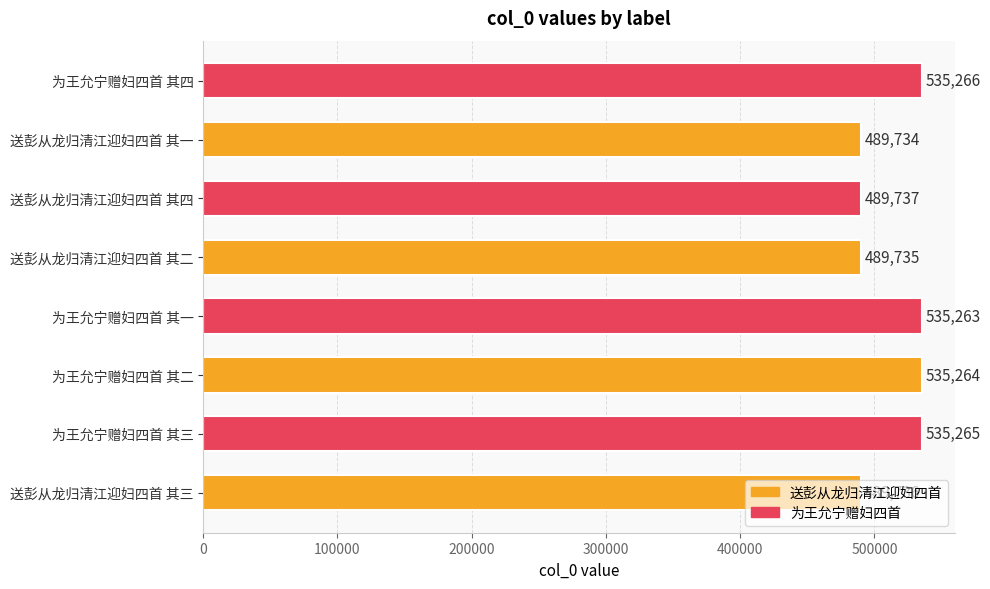

True or false: the data shows 752477 at 送彭从龙归清江迎妇四首 其三.

False